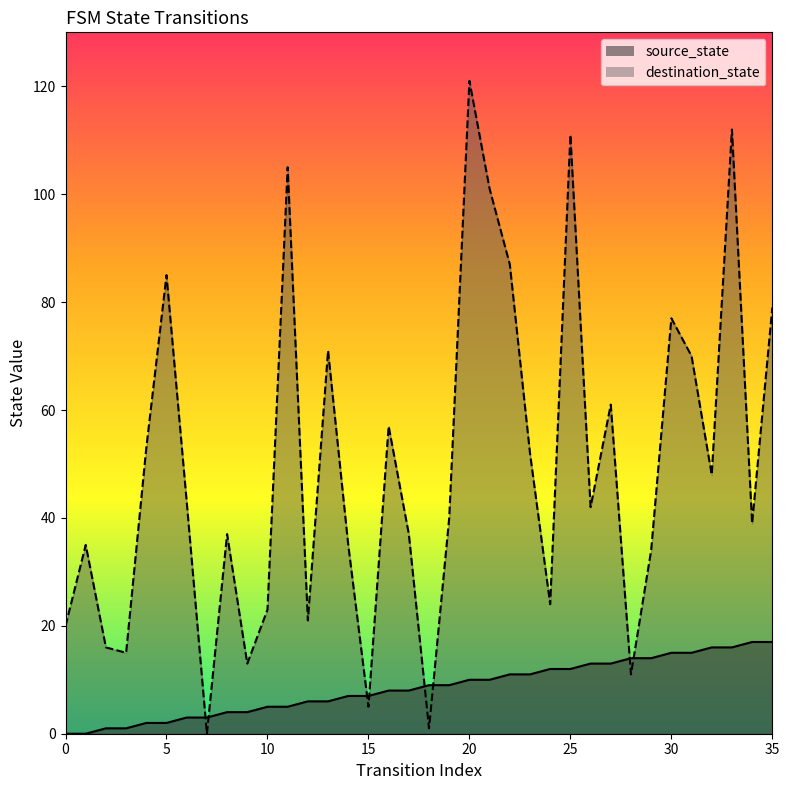

Reading left to right, what are all the values shown in this chart?

source_state: 0	0	1	1	2	2	3	3	4	4	5	5	6	6	7	7	8	8	9	9	10	10	11	11	12	12	13	13	14	14	15	15	16	16	17	17
destination_state: 20	35	16	15	53	85	43	0	37	13	23	105	21	71	35	5	57	37	1	40	121	101	87	52	24	111	42	61	11	34	77	70	48	112	39	79